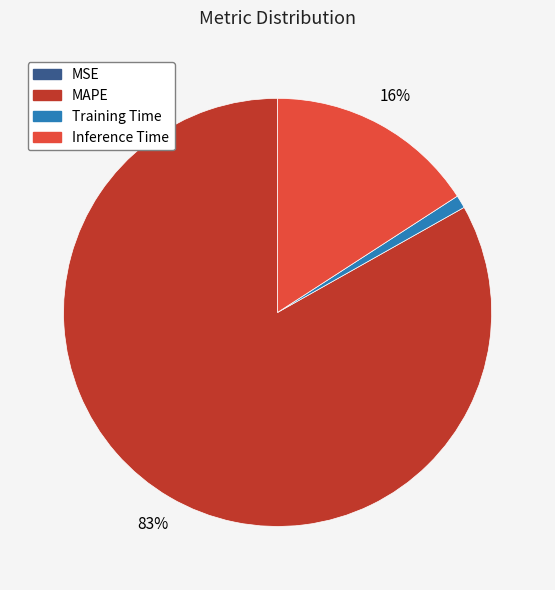

Does Training Time represent more than half of the total?

No